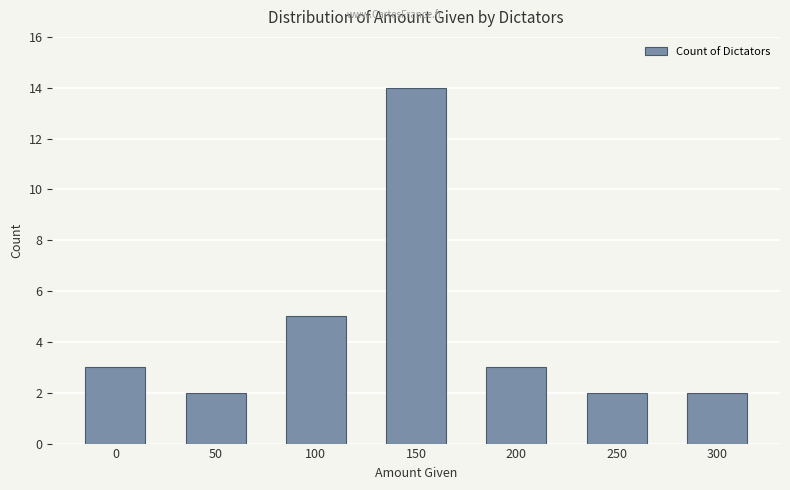

How many bars are there in total?

7